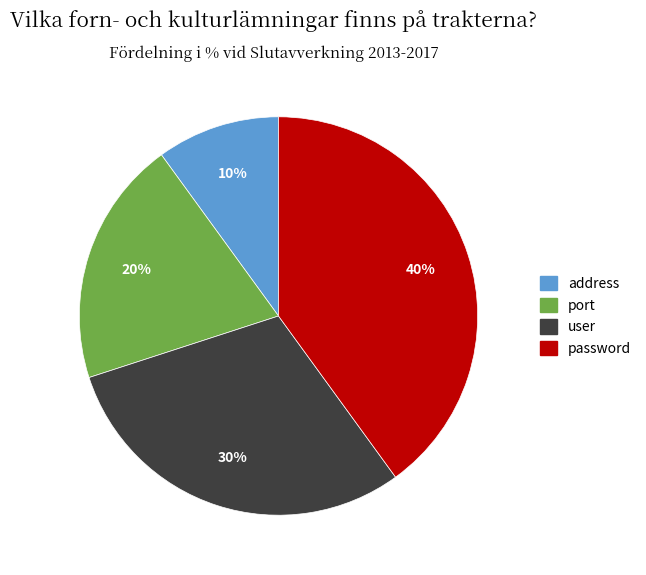

Does address account for over 50% of the chart?

No